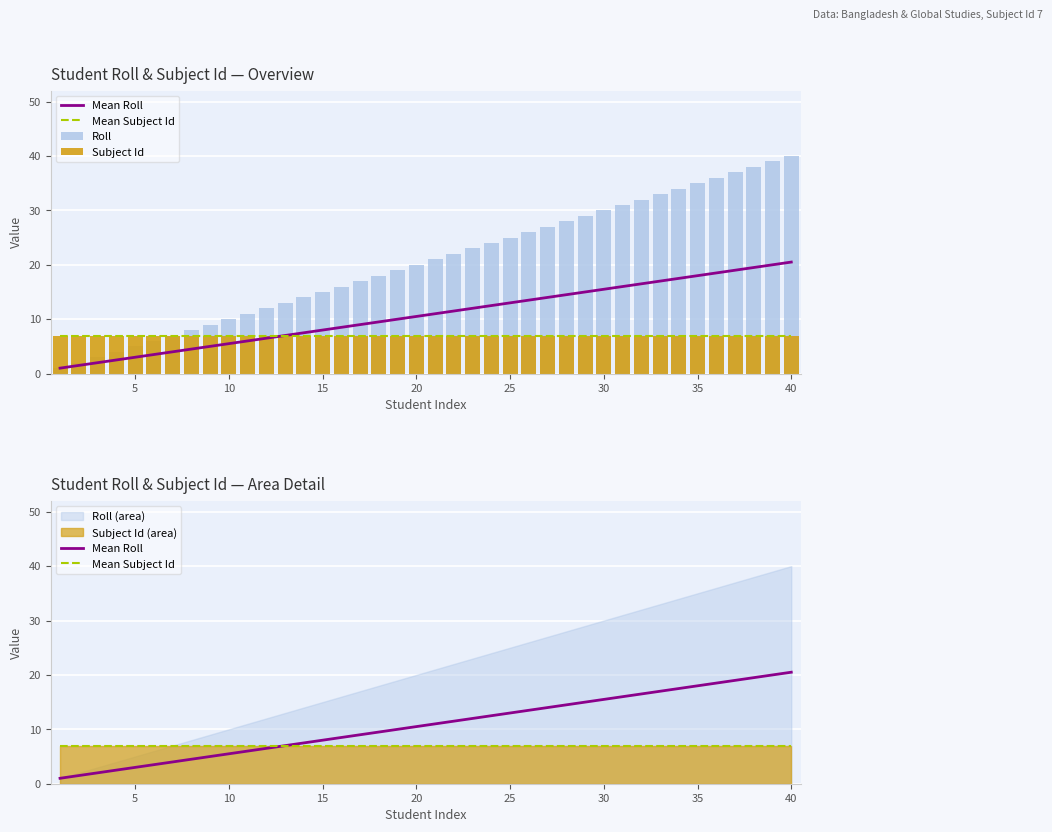

What is the difference between the maximum and minimum values in the Roll series?

39.0